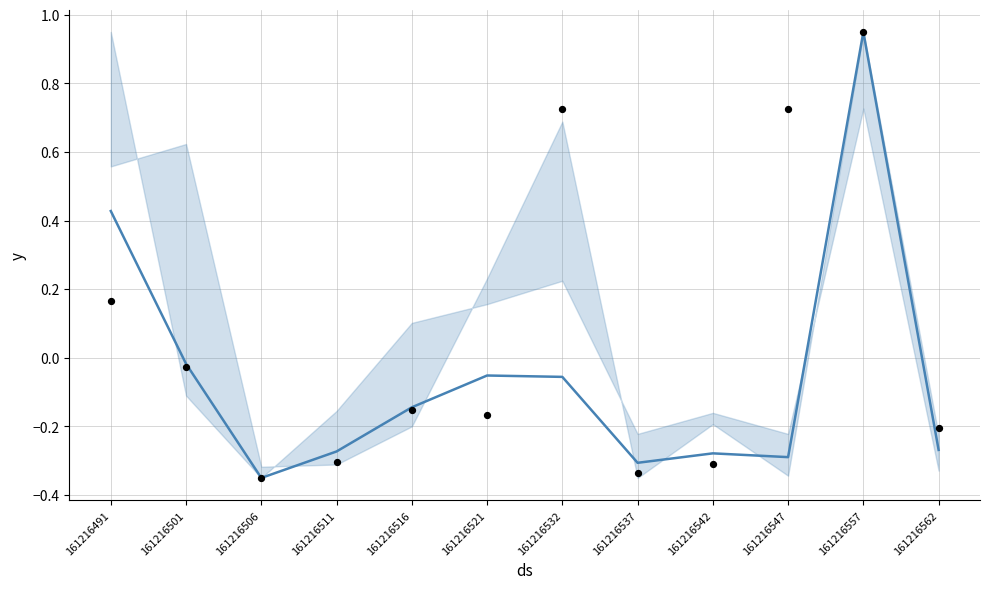

At which category is the sum across all series the highest?

161216557